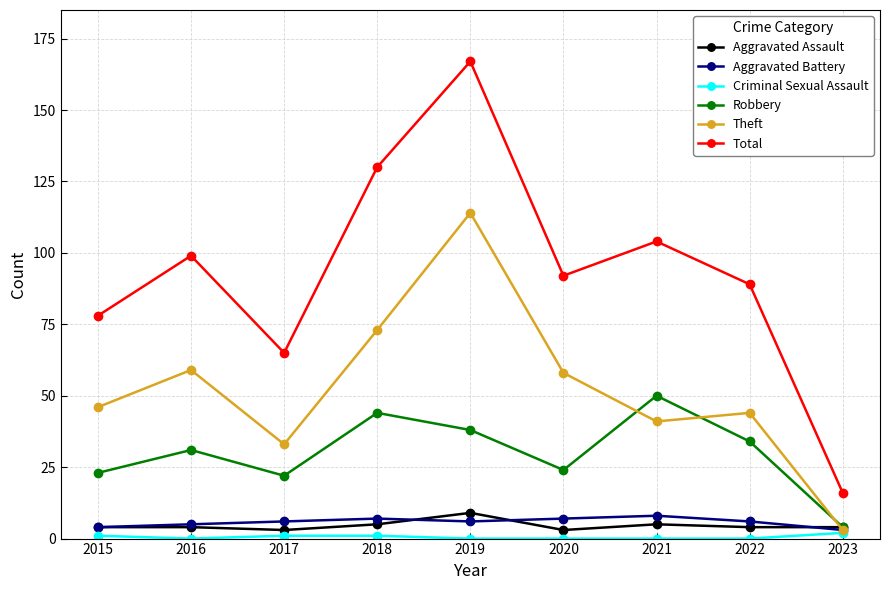

At which category does Theft reach its first local peak?

2016